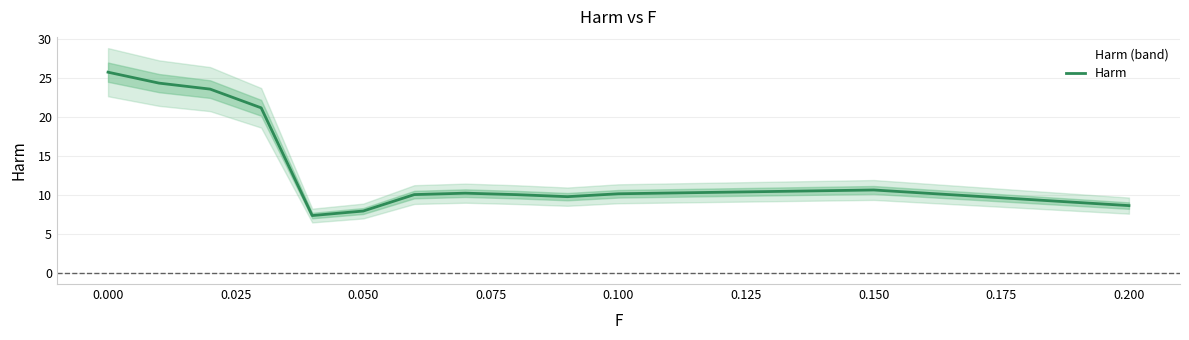

How many points are lower than both their immediate neighbors (excluding endpoints)?

2